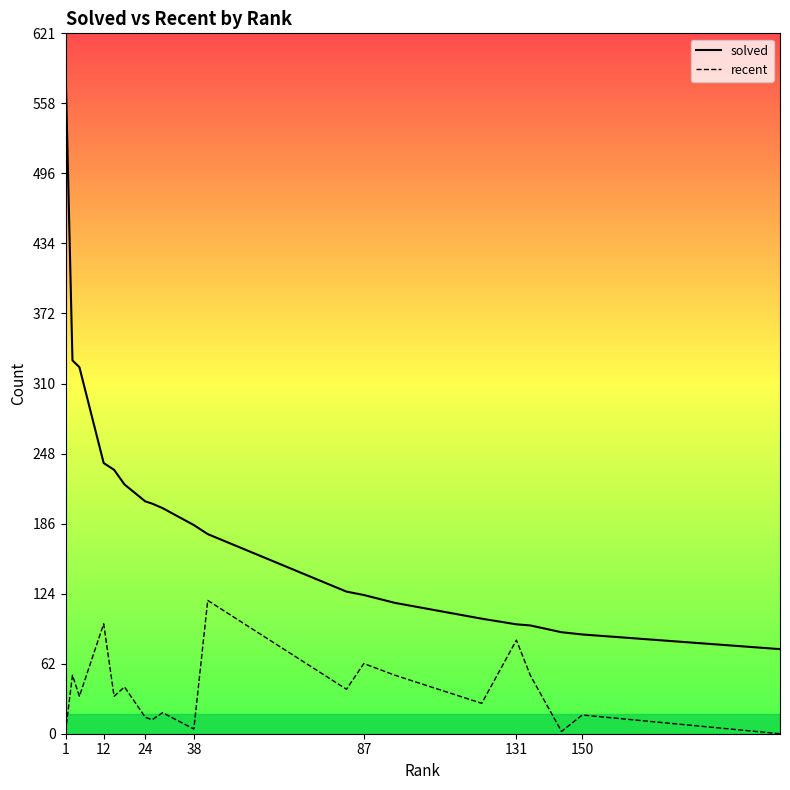

List the series in order of their peak value, highest first.

solved, recent